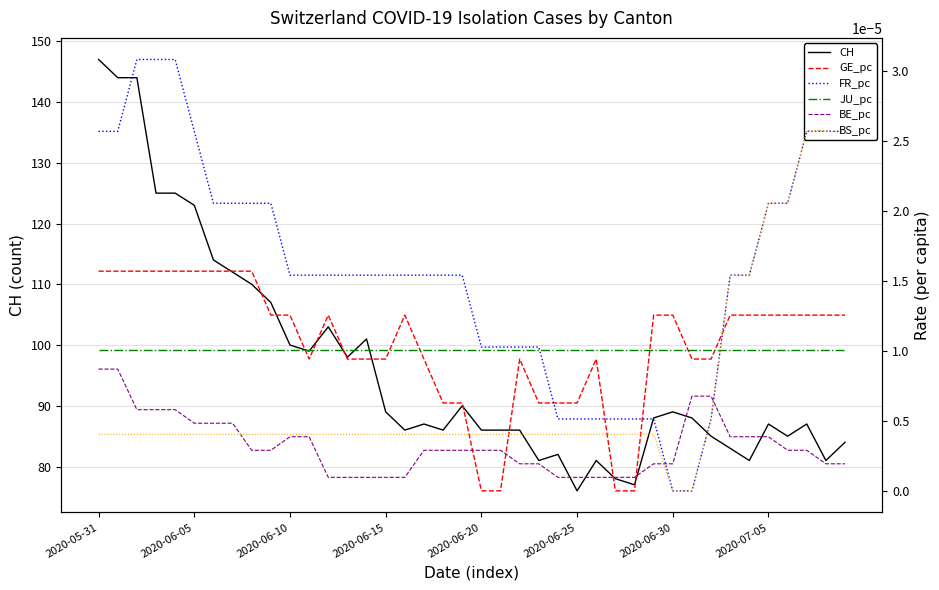

What is the total value across all series at 36?

85.0